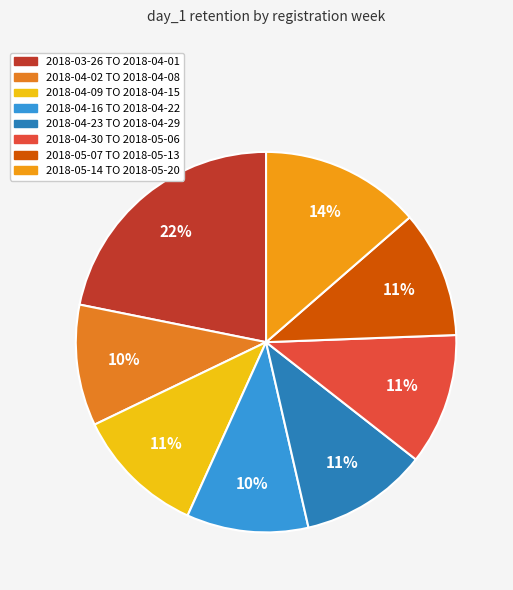

True or false: 2018-05-07 TO 2018-05-13 accounts for 11% of the total.

True